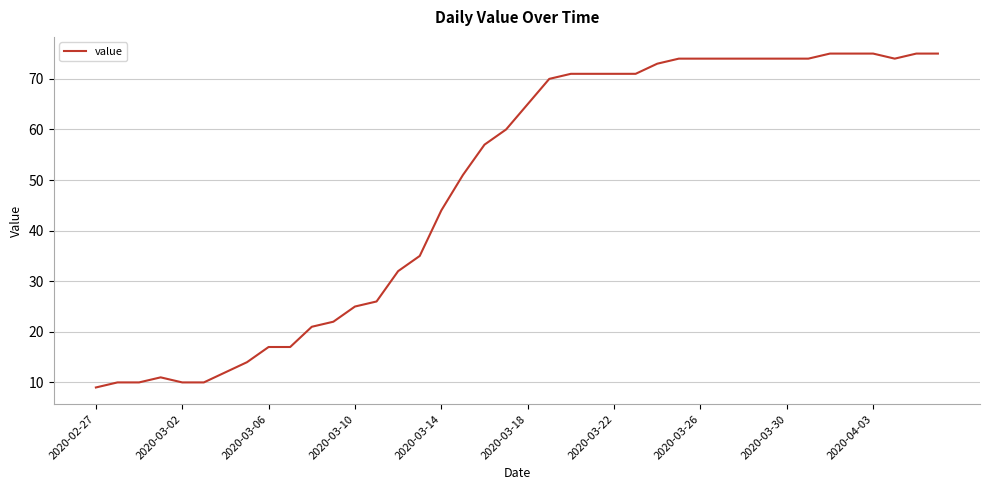

What is the smallest value displayed?

9